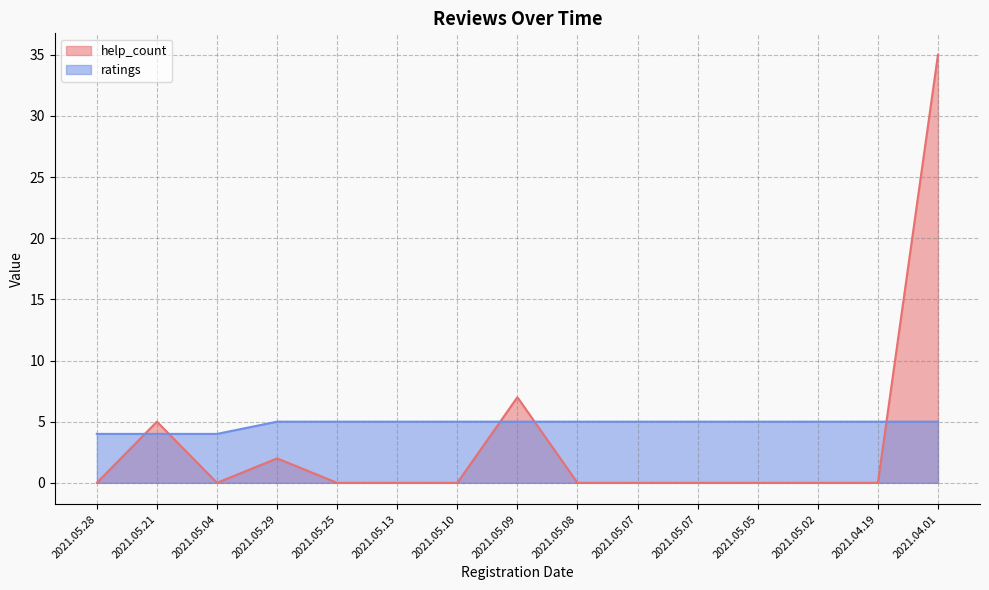

Is it true that help_count equals 0 at 2021.05.05?

True